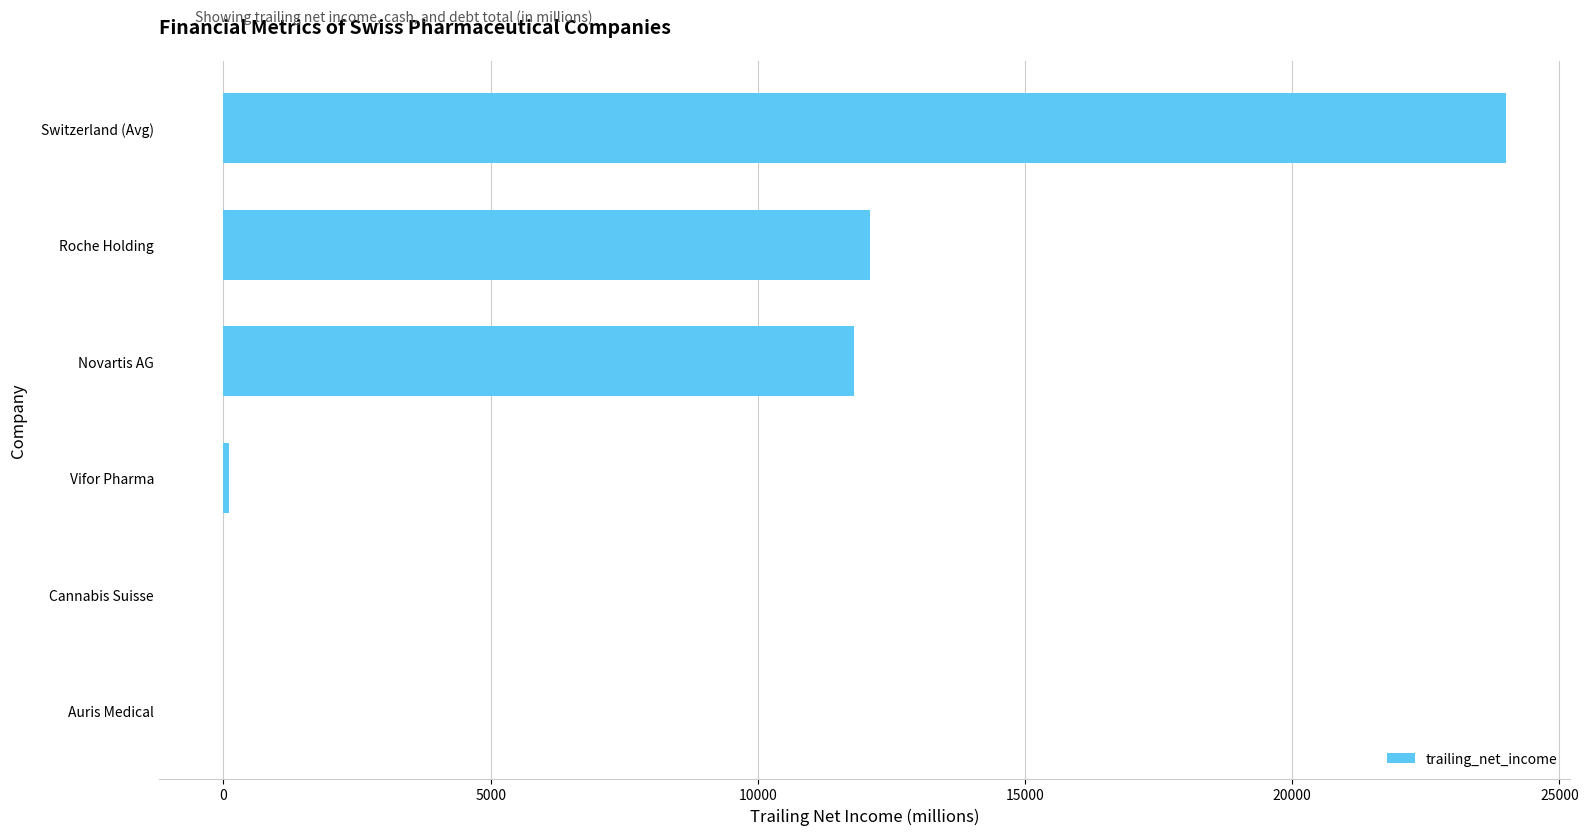

What is the maximum value shown in the chart?

23996.4